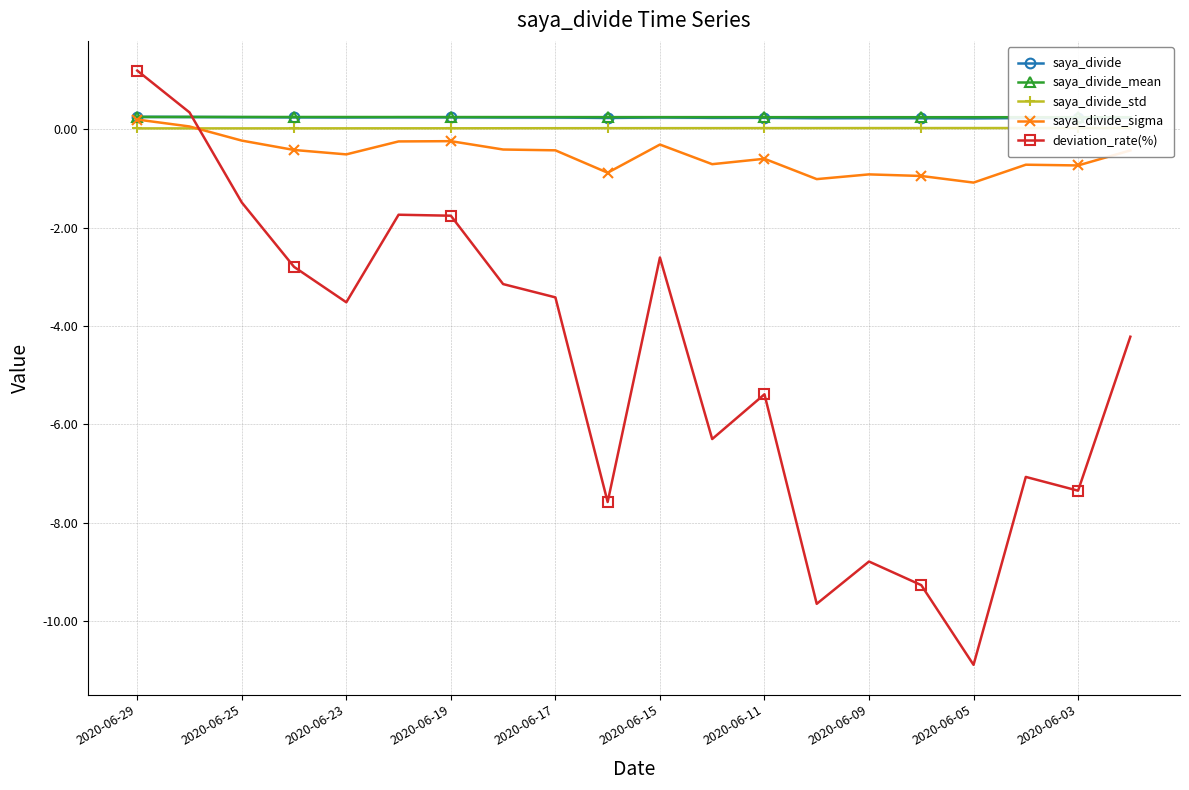

Reading left to right, list all the values displayed in this chart.

saya_divide: 0.3	0.2	0.2	0.2	0.2	0.2	0.2	0.2	0.2	0.2	0.2	0.2	0.2	0.2	0.2	0.2	0.2	0.2	0.2	0.2
saya_divide_mean: 0.2	0.2	0.2	0.2	0.2	0.2	0.2	0.2	0.2	0.2	0.2	0.2	0.2	0.2	0.2	0.2	0.2	0.2	0.2	0.2
saya_divide_std: 0.0	0.0	0.0	0.0	0.0	0.0	0.0	0.0	0.0	0.0	0.0	0.0	0.0	0.0	0.0	0.0	0.0	0.0	0.0	0.0
saya_divide_sigma: 0.2	0.1	-0.2	-0.4	-0.5	-0.2	-0.2	-0.4	-0.4	-0.9	-0.3	-0.7	-0.6	-1.0	-0.9	-1.0	-1.1	-0.7	-0.7	-0.4
deviation_rate(%): 1.2	0.3	-1.5	-2.8	-3.5	-1.7	-1.8	-3.1	-3.4	-7.6	-2.6	-6.3	-5.4	-9.7	-8.8	-9.3	-10.9	-7.1	-7.3	-4.2